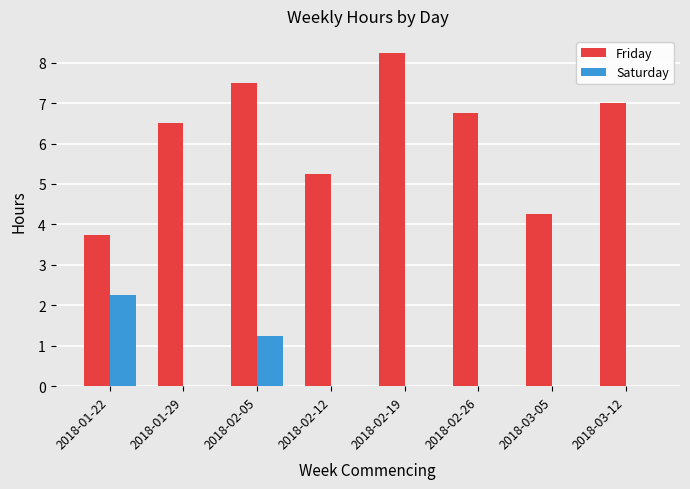

The value of Saturday at 2018-01-22 is 1.5. True or false?

False